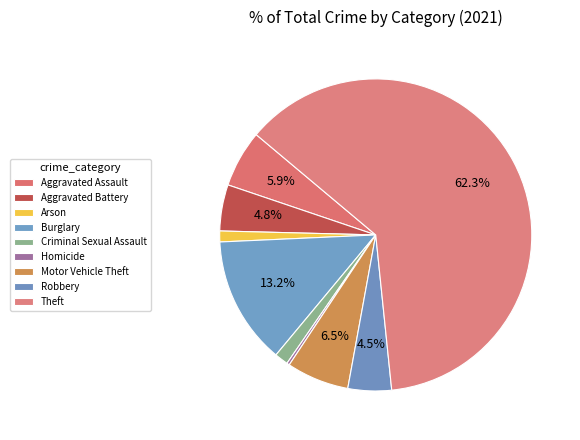

To the nearest percent, what is the average slice percentage?

11%